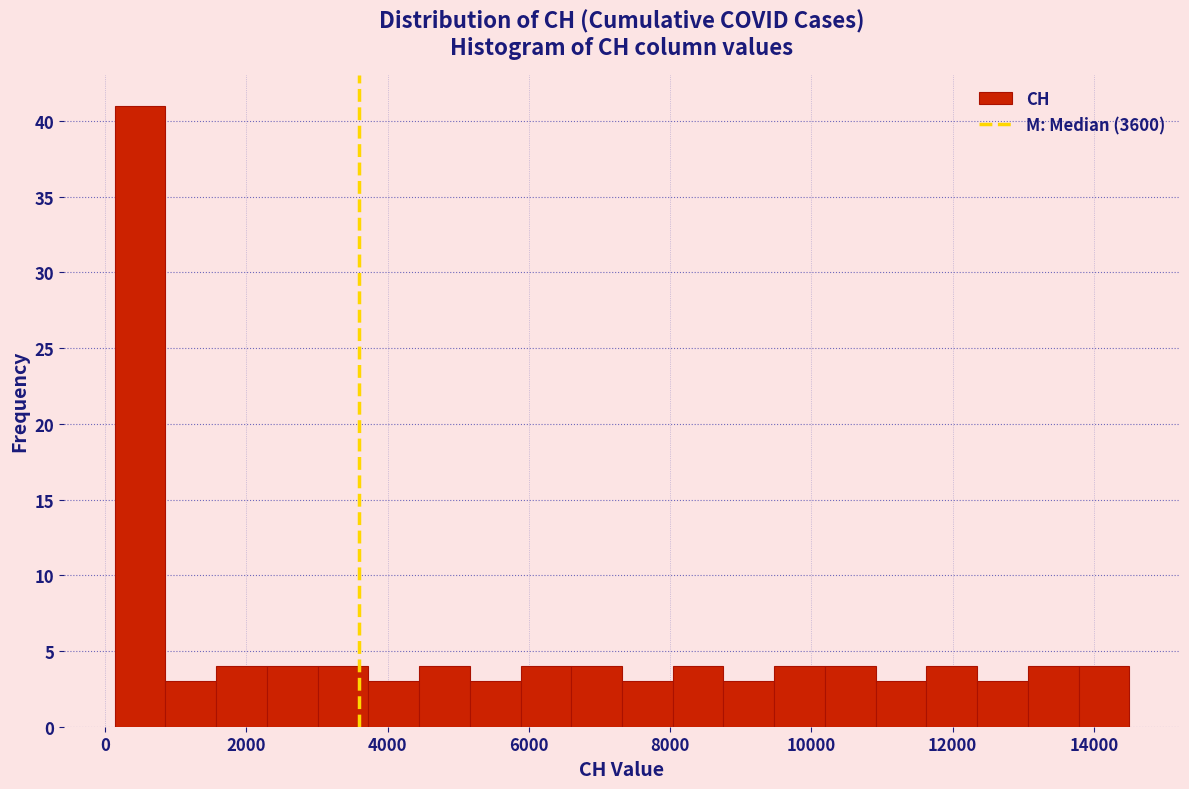

Read against the x-axis, roughly where is the centre of the tallest bar?

400